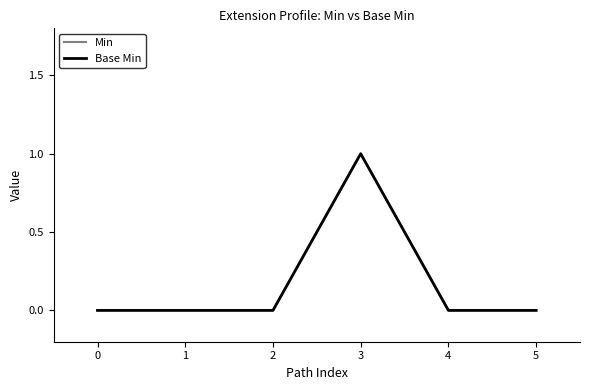

Reading left to right, extract all data points from this chart.

Min: 0=0	1=0	2=0	3=1	4=0	5=0
Base Min: 0=0	1=0	2=0	3=1	4=0	5=0